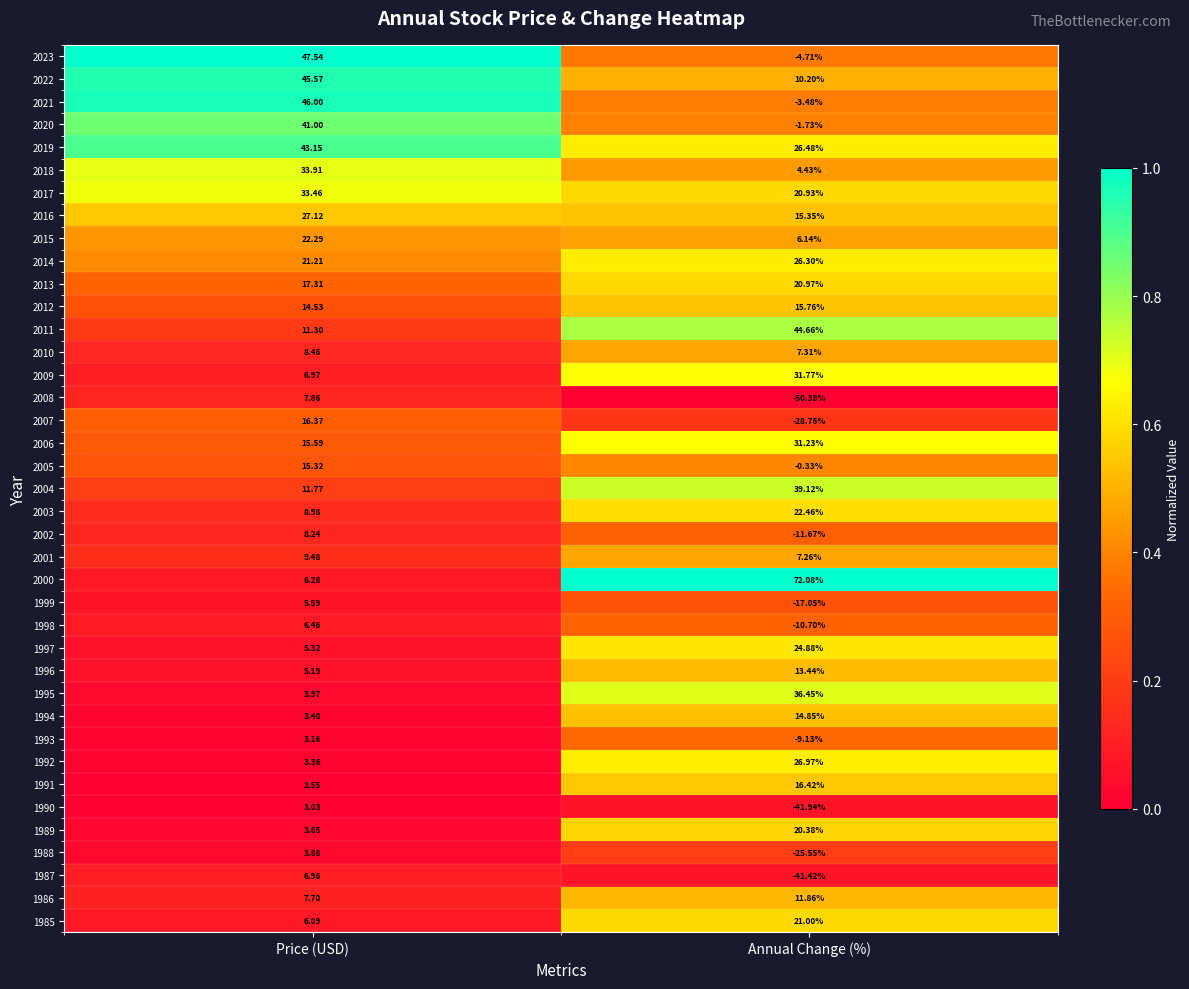

List the labels in order of 2006 value, smallest first.

Price (USD), Annual Change (%)